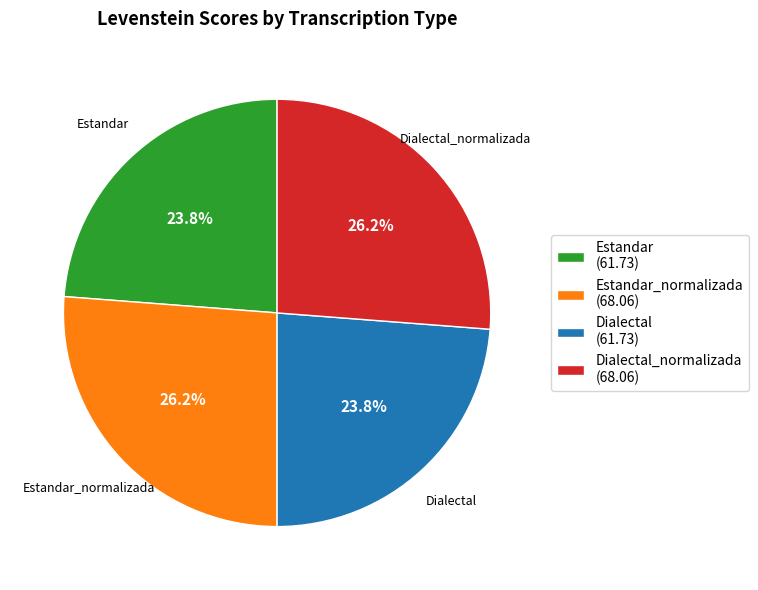

To the nearest percent, what is the average slice percentage?

25%